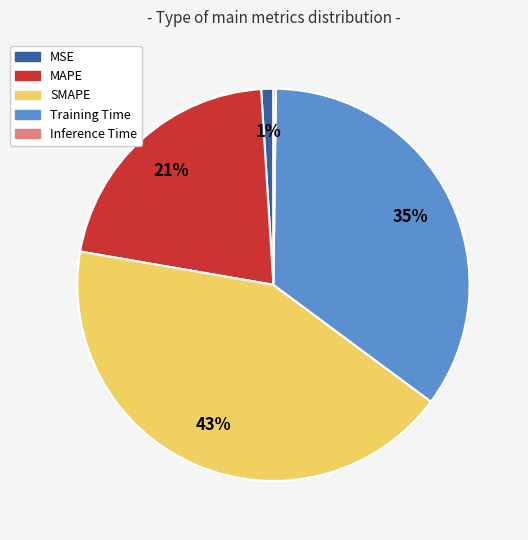

To the nearest percent, what is the combined percentage of SMAPE and MSE?

44%